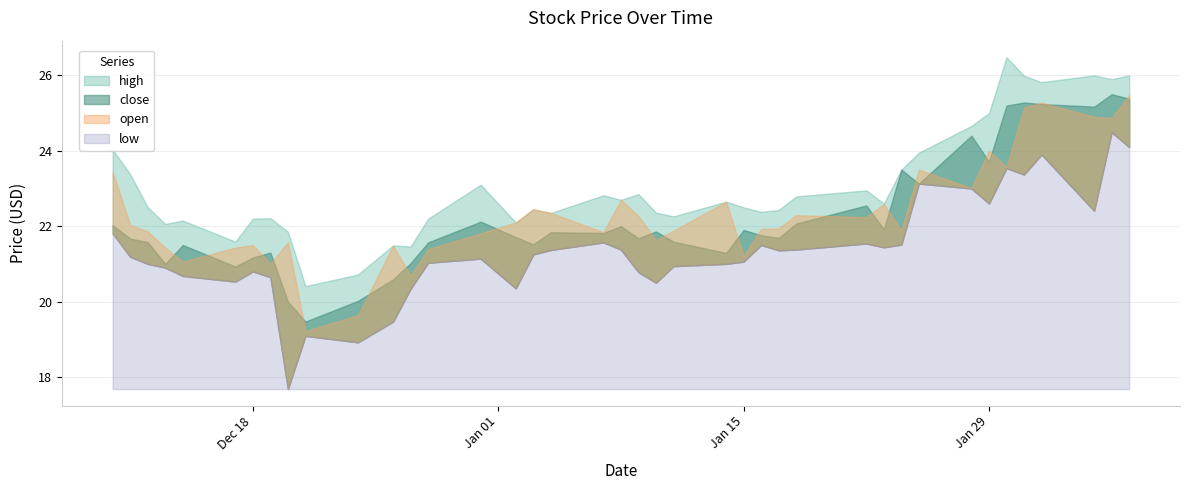

True or false: close and open cross at least once.

True